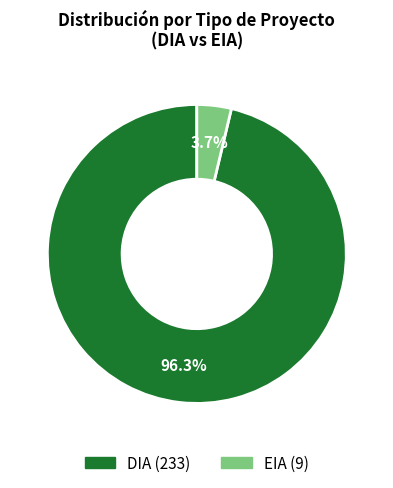

What percentage do EIA and DIA together represent?

100.0%